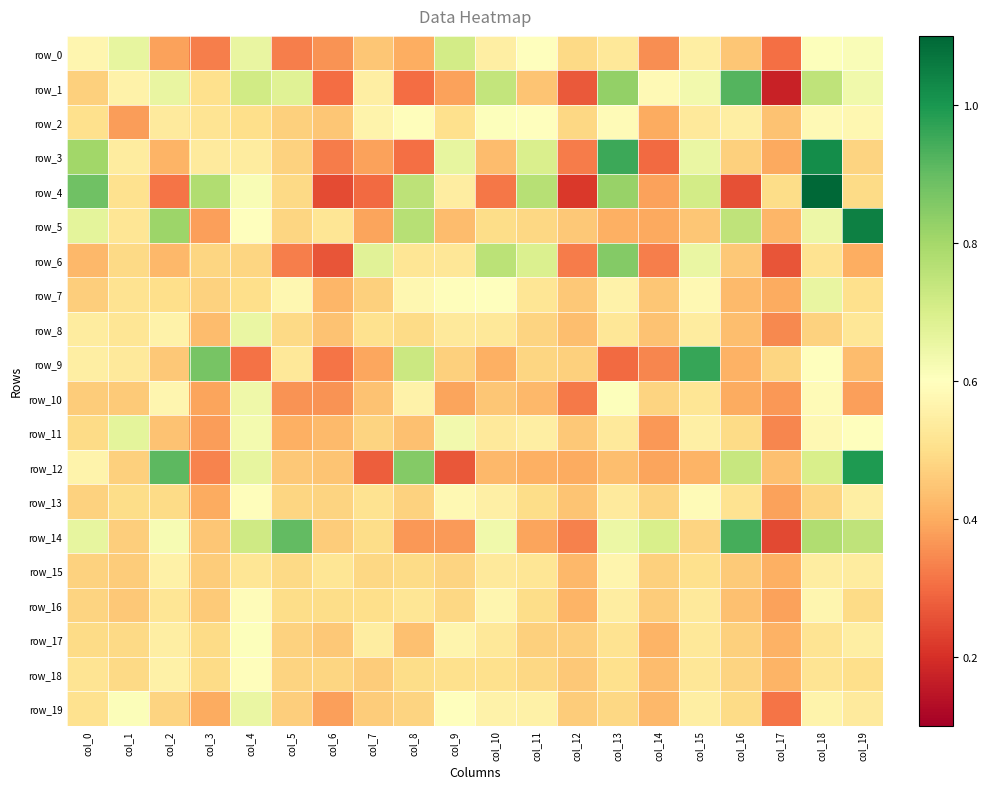

True or false: row_5 has a value of 0.4 at col_14.

True